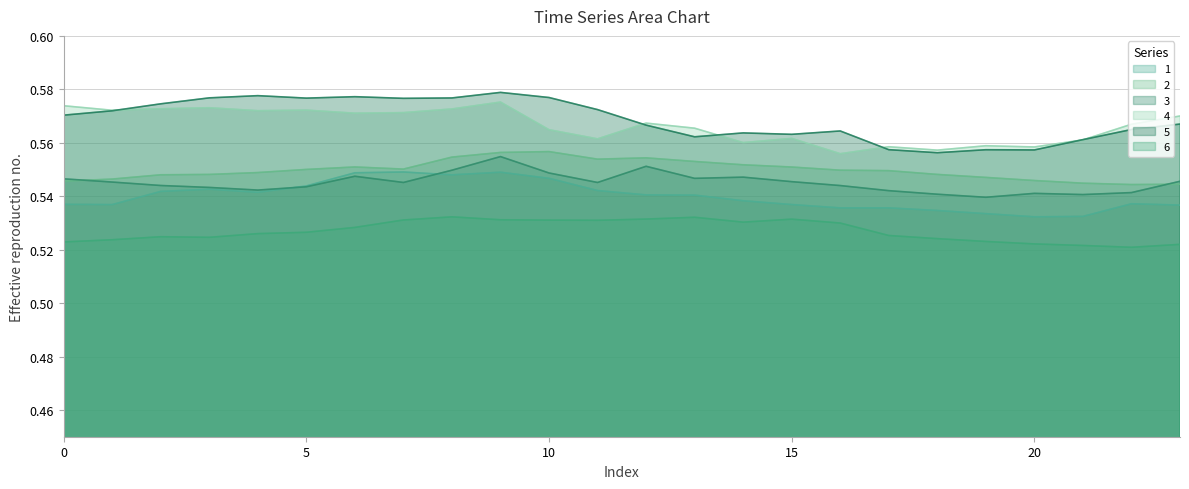

Reading left to right, transcribe all the data shown in this chart.

1: 0.5	0.5	0.5	0.5	0.5	0.5	0.5	0.5	0.5	0.5	0.5	0.5	0.5	0.5	0.5	0.5	0.5	0.5	0.5	0.5	0.5	0.5	0.5	0.5
2: 0.5	0.5	0.5	0.5	0.5	0.6	0.6	0.6	0.6	0.6	0.6	0.6	0.6	0.6	0.6	0.6	0.5	0.5	0.5	0.5	0.5	0.5	0.5	0.5
3: 0.5	0.5	0.5	0.5	0.5	0.5	0.5	0.5	0.5	0.6	0.5	0.5	0.6	0.5	0.5	0.5	0.5	0.5	0.5	0.5	0.5	0.5	0.5	0.5
4: 0.6	0.6	0.6	0.6	0.6	0.6	0.6	0.6	0.6	0.6	0.6	0.6	0.6	0.6	0.6	0.6	0.6	0.6	0.6	0.6	0.6	0.6	0.6	0.6
5: 0.6	0.6	0.6	0.6	0.6	0.6	0.6	0.6	0.6	0.6	0.6	0.6	0.6	0.6	0.6	0.6	0.6	0.6	0.6	0.6	0.6	0.6	0.6	0.6
6: 0.5	0.5	0.5	0.5	0.5	0.5	0.5	0.5	0.5	0.5	0.5	0.5	0.5	0.5	0.5	0.5	0.5	0.5	0.5	0.5	0.5	0.5	0.5	0.5